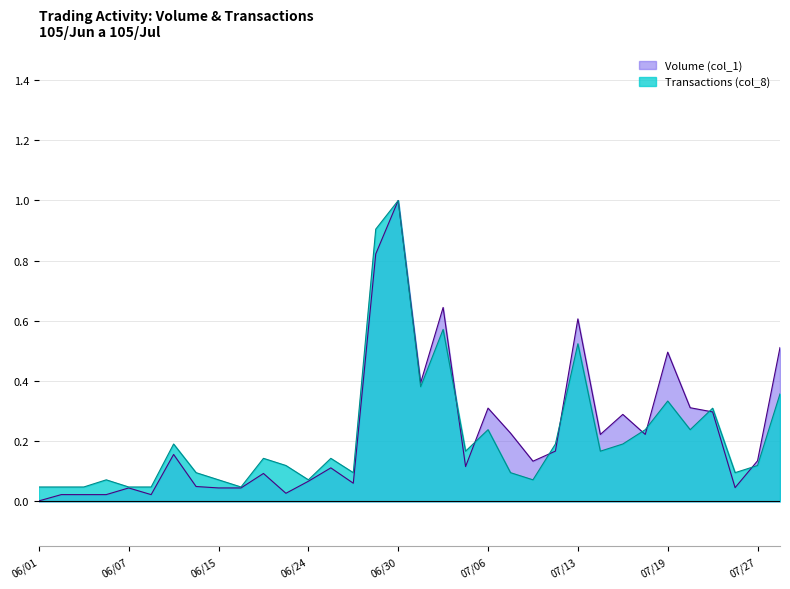

Which category has the highest value in the Volume (col_1) series?

06/30